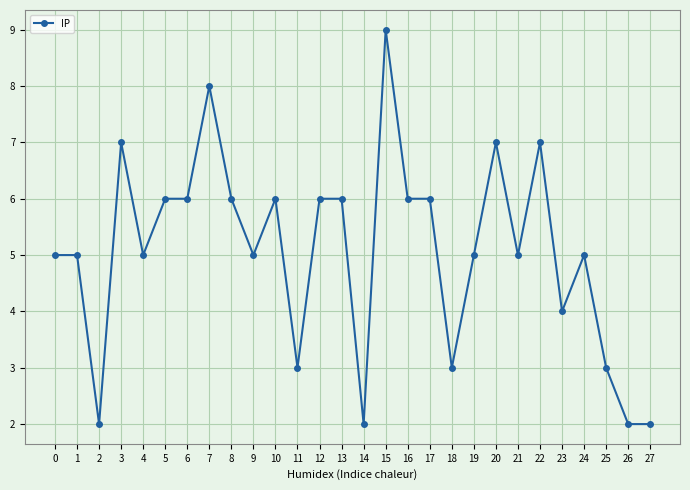

Read the value at 18.

3